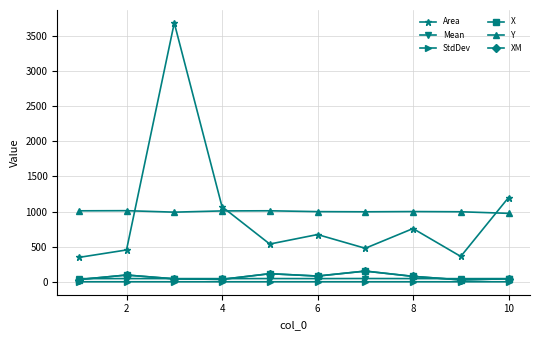

Count the number of data series in this chart.

6